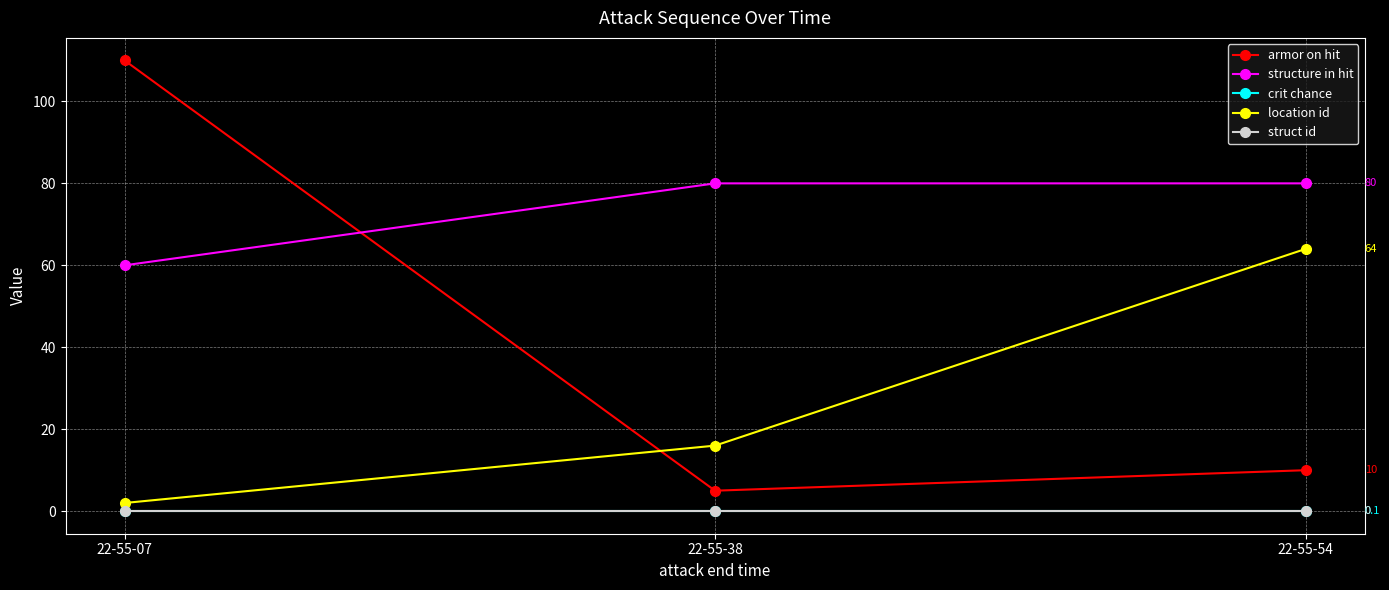

Reading right to left, what are all the values shown in this chart?

armor on hit: 10.0	5.0	110.0
structure in hit: 80.0	80.0	60.0
crit chance: 0.1	0.1	0.1
location id: 64.0	16.0	2.0
struct id: 0.0	0.0	0.0